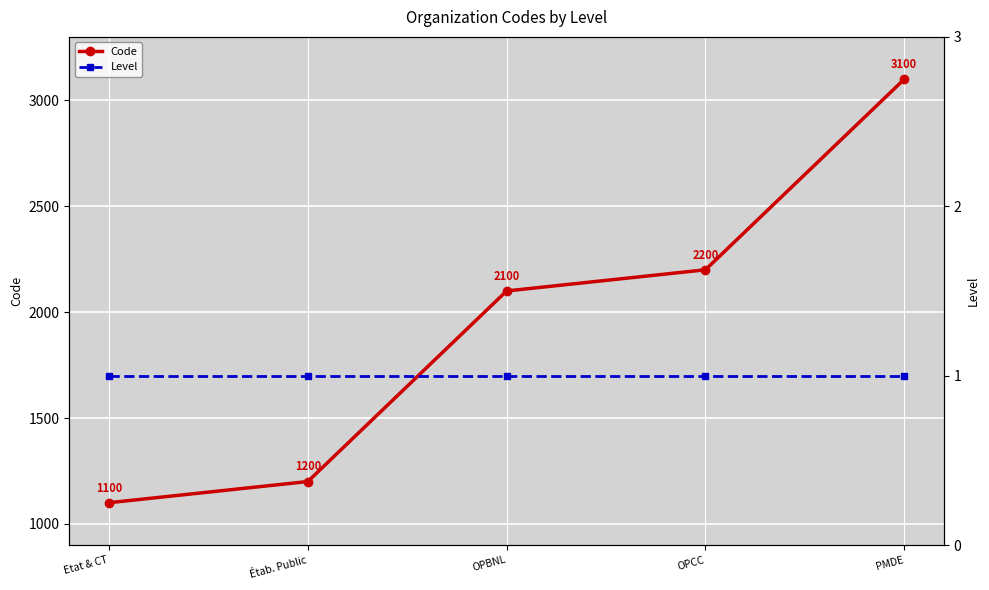

What is the approximate value of Level at Étab. Public?

1